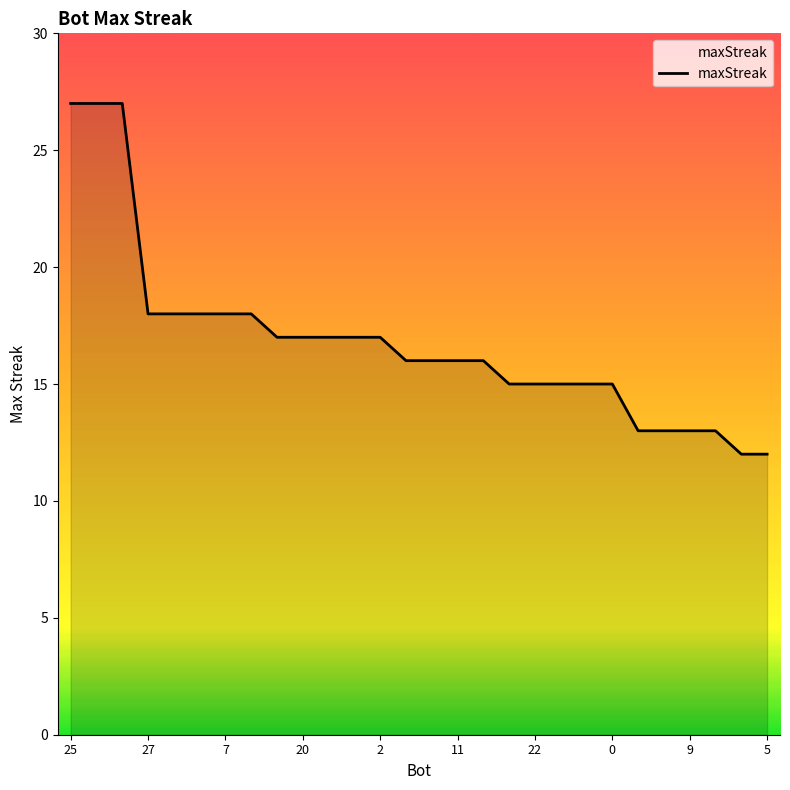

What is the difference between the maximum and minimum values?

15